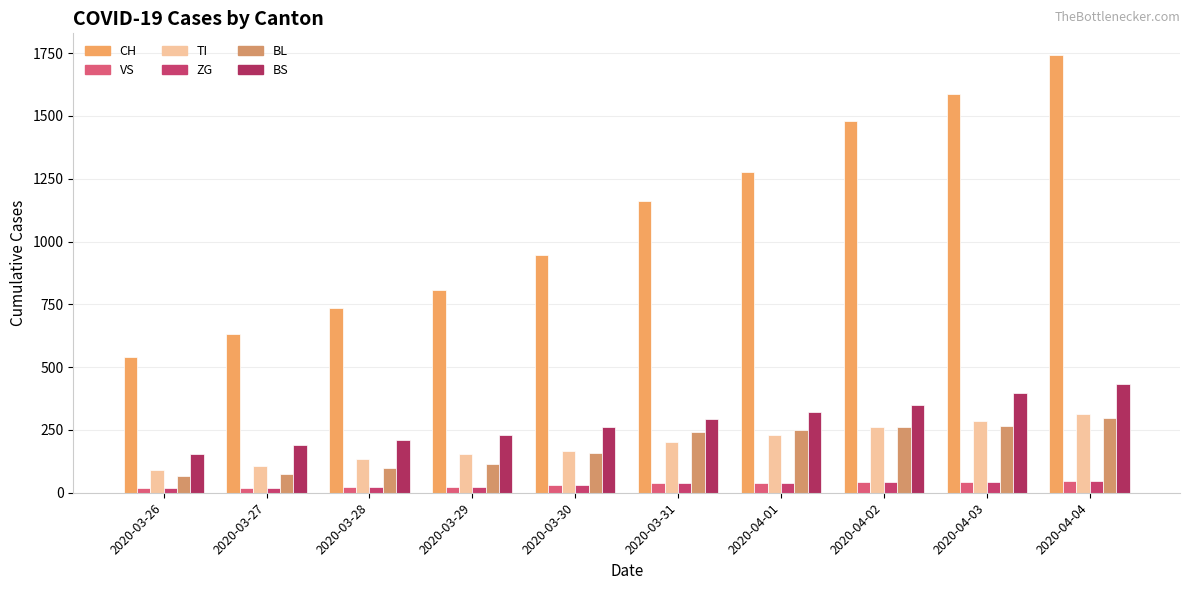

What is the value of the BS bar at the 9th from the left?

397